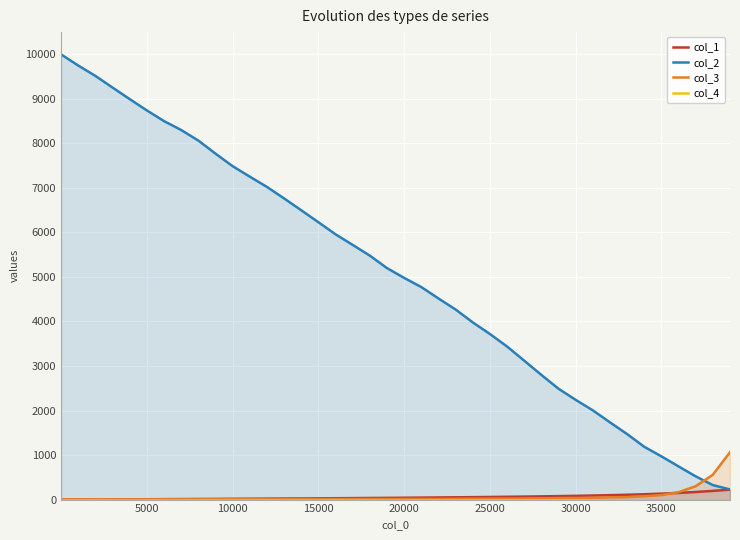

At how many categories does at least one series exceed 7226?

12